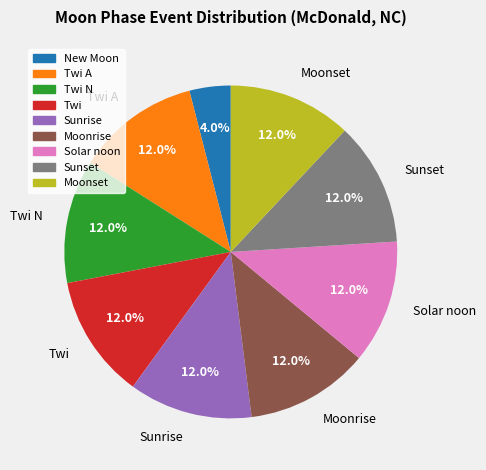

Does any single category account for the majority?

No